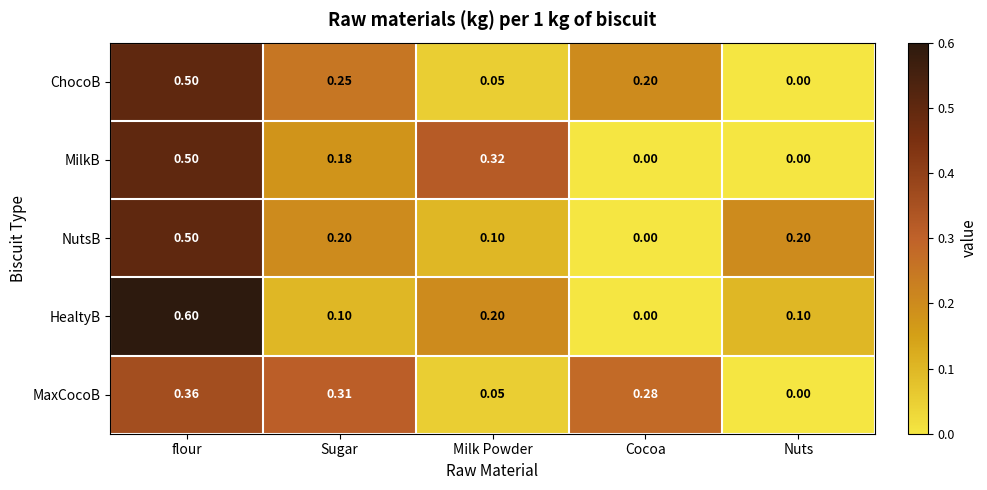

At which category is the sum across all series the highest?

flour